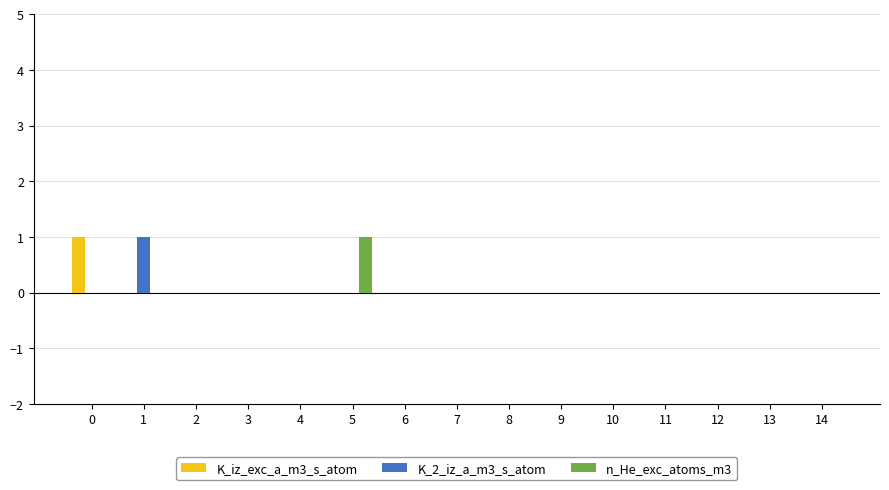

How many K_2_iz_a_m3_s_atom values are between 0 and 1?

15